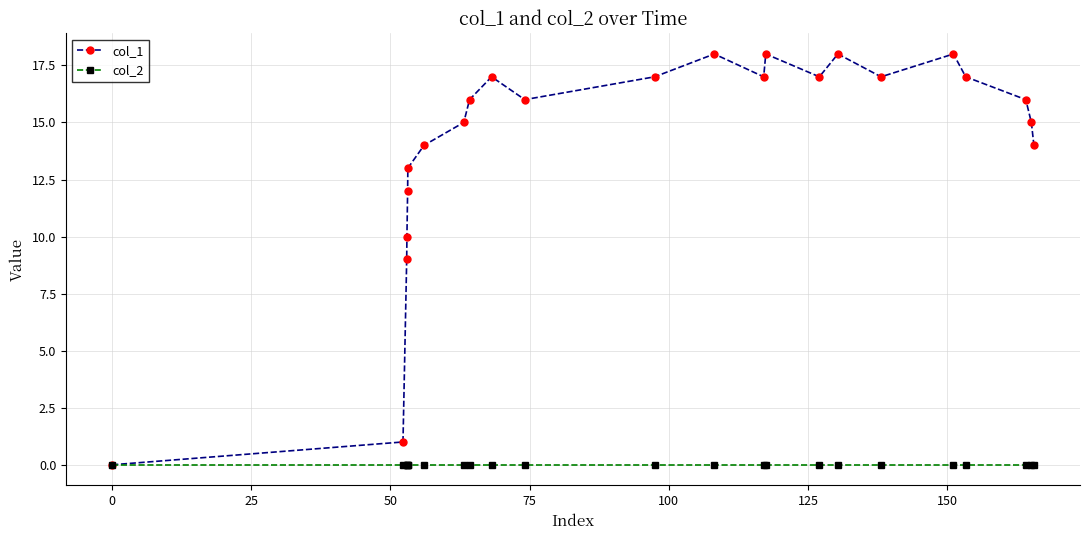

Which series has the largest total across all categories?

col_1